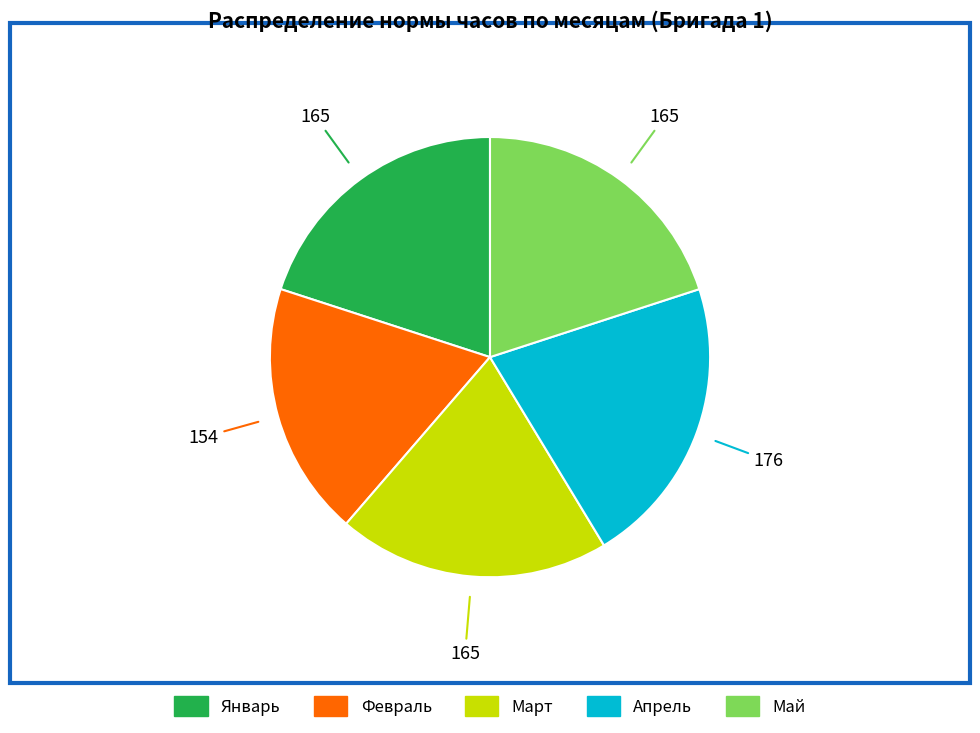

Is there a majority slice in this chart?

No